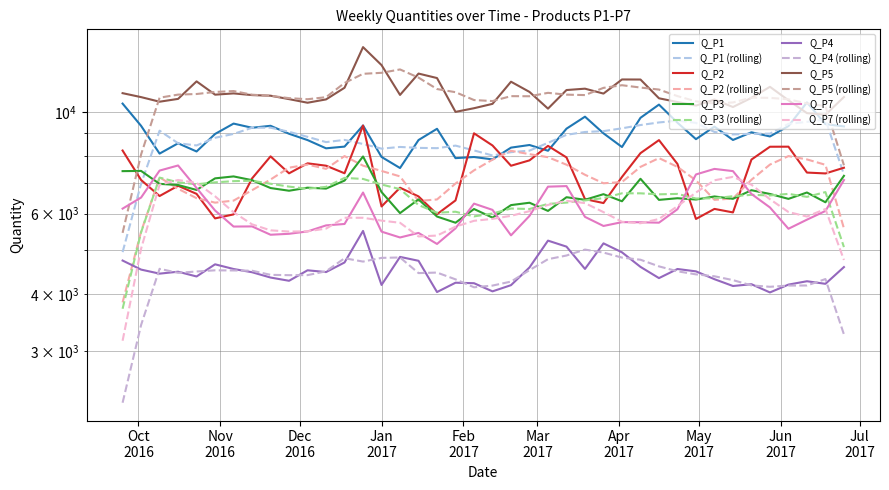

Is this an area chart (filled region under the line)?

No